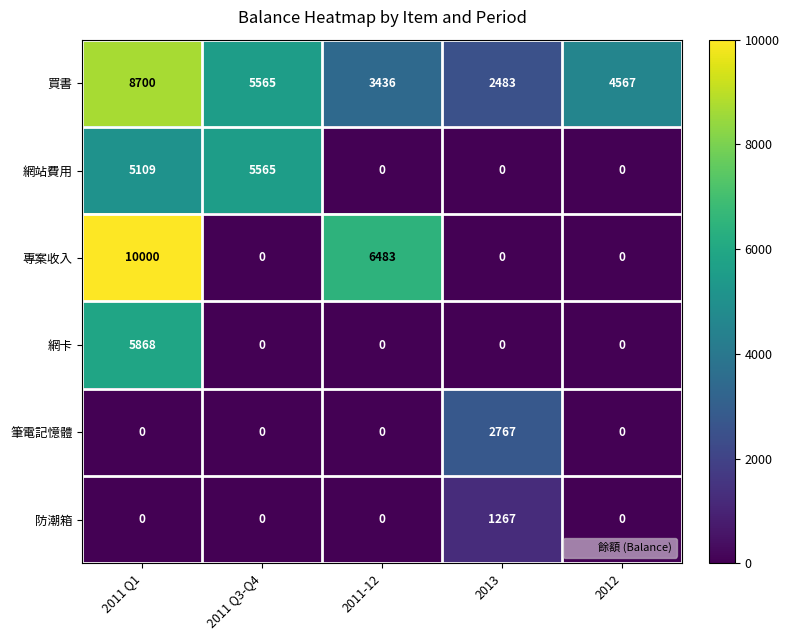

Which series has the widest spread of values?

專案收入